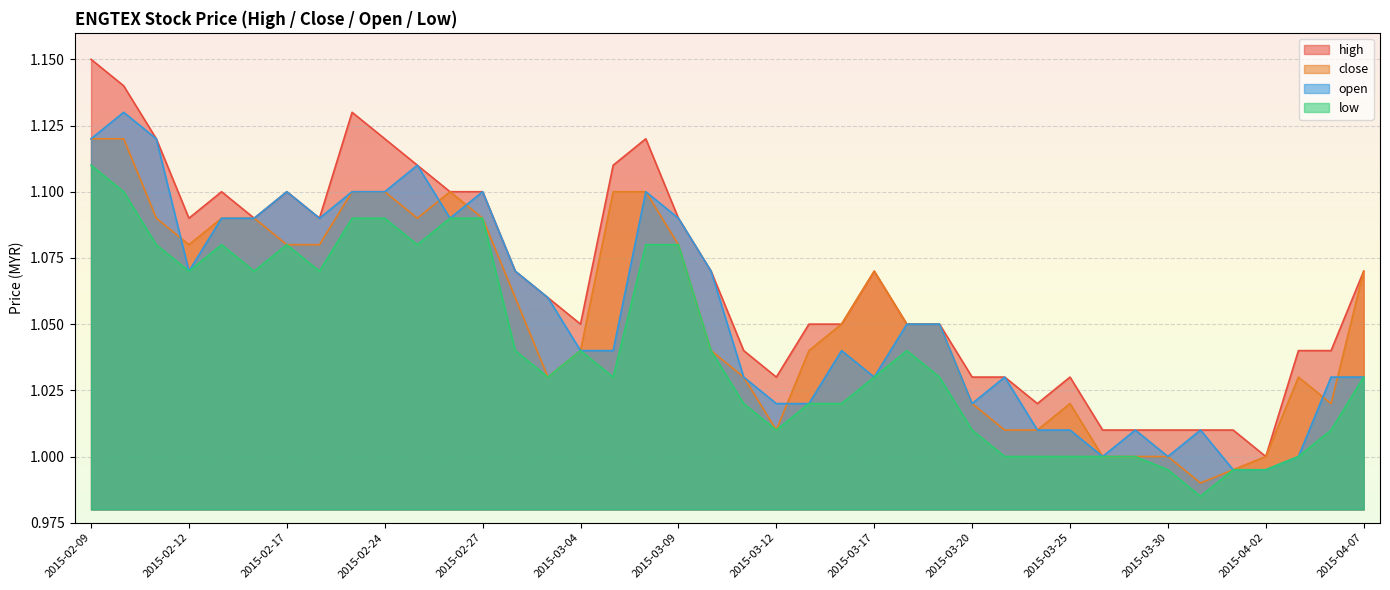

True or false: close has a value of 0.4 at 2015-03-02.

False